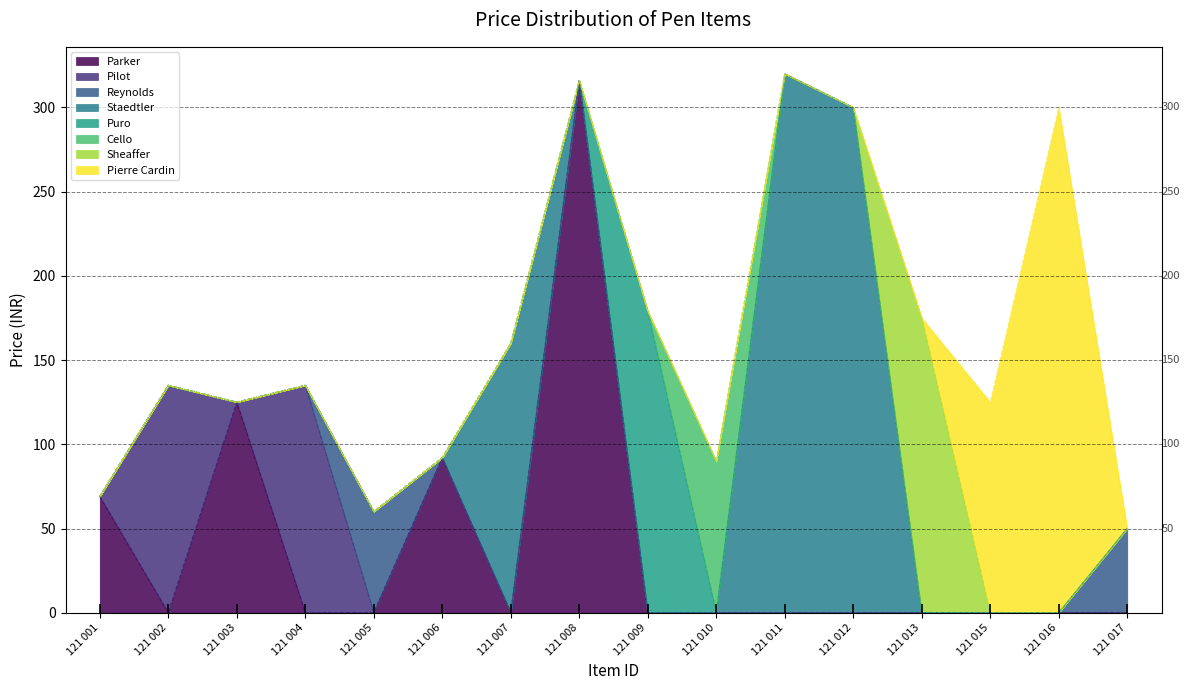

What is the maximum value shown in the chart?

320